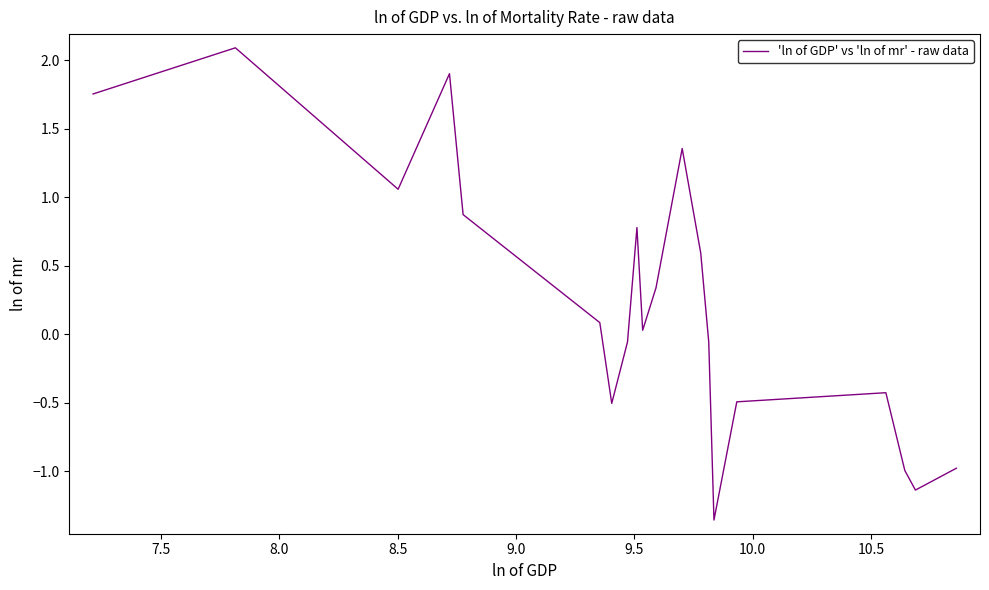

What is the value of the 5th point from the left?

0.9